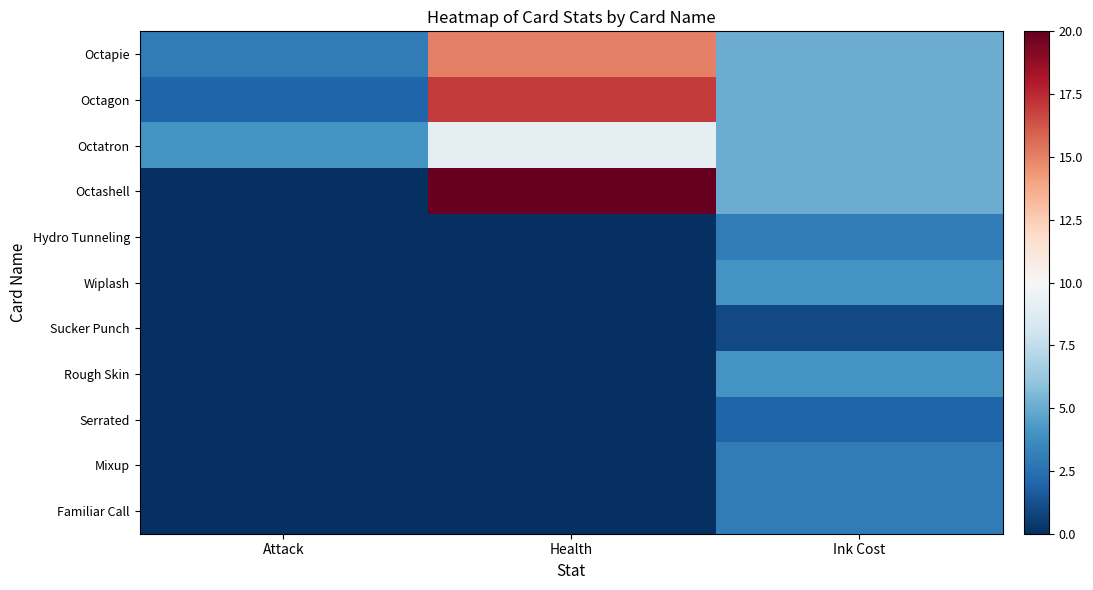

What is the difference between the highest and lowest values at Health?

20